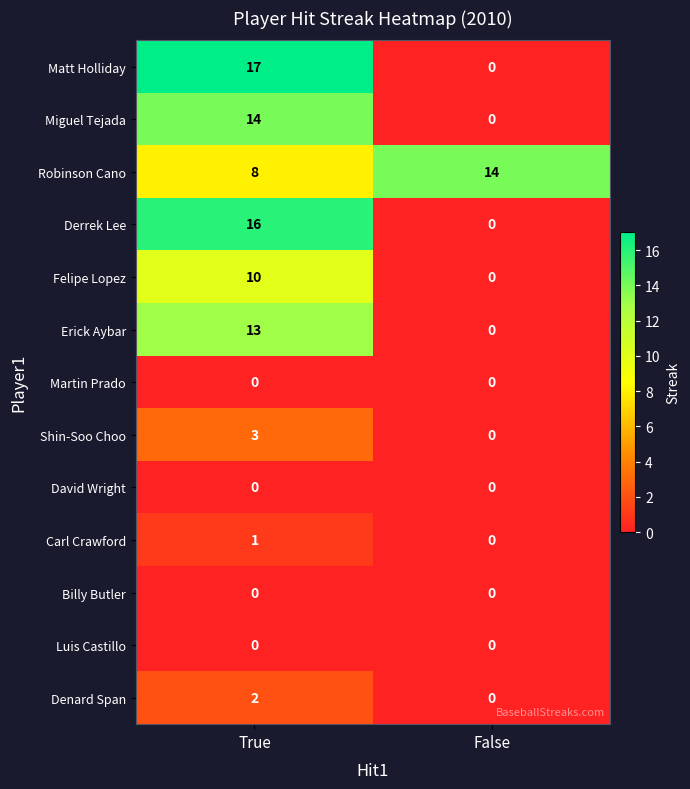

Read the Miguel Tejada value at True.

14